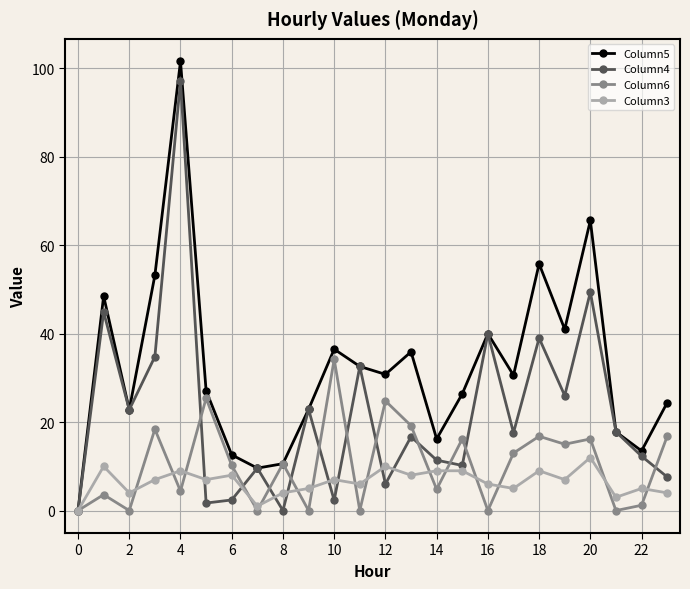

Which series has the largest total across all categories?

Column5